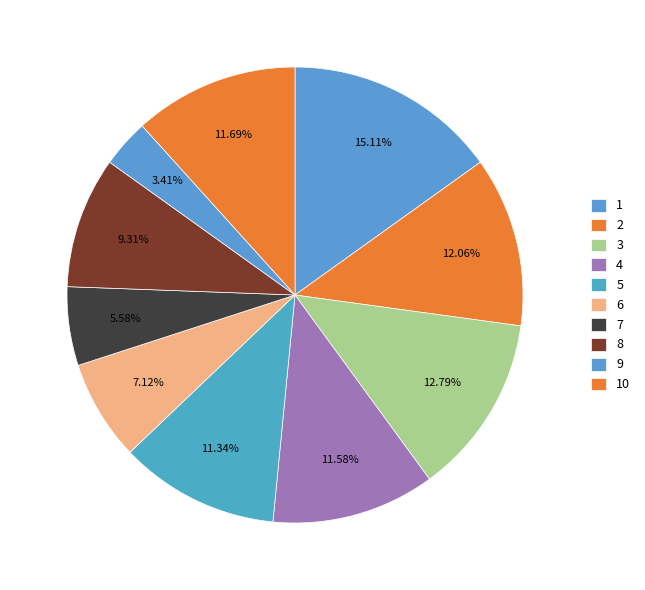

To the nearest percent, what portion does 10 represent?

12%